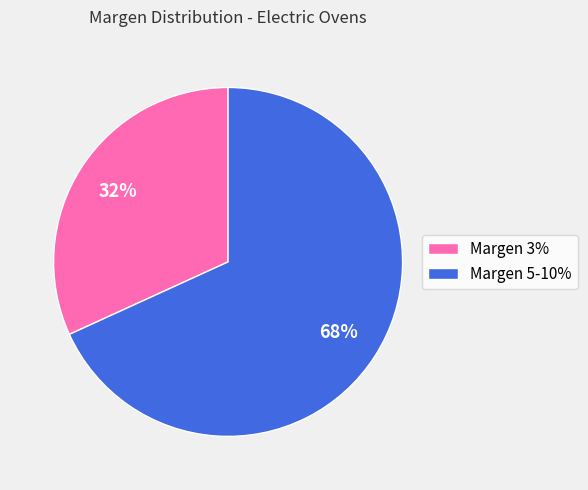

Does any single category account for the majority?

Yes